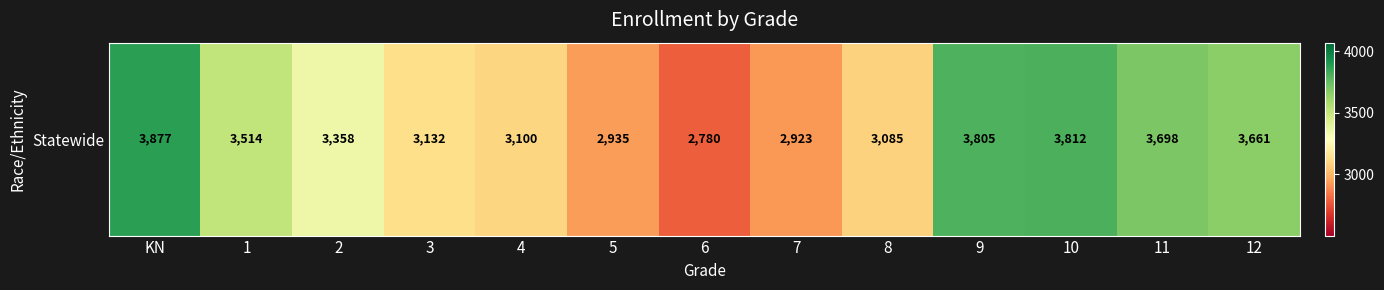

At which category does the chart reach its minimum across all series?

6